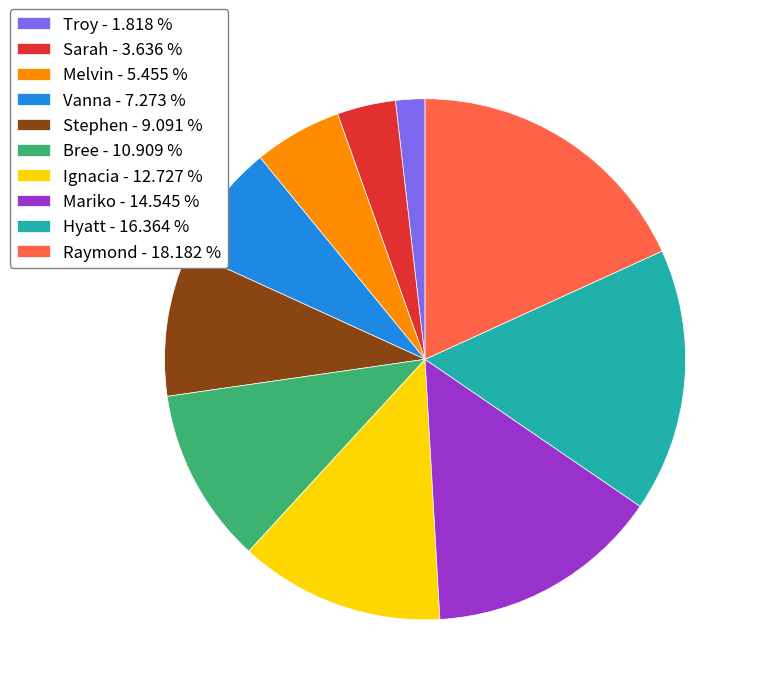

Is the sum of Troy - 1.818 % and Ignacia - 12.727 % greater than half?

No